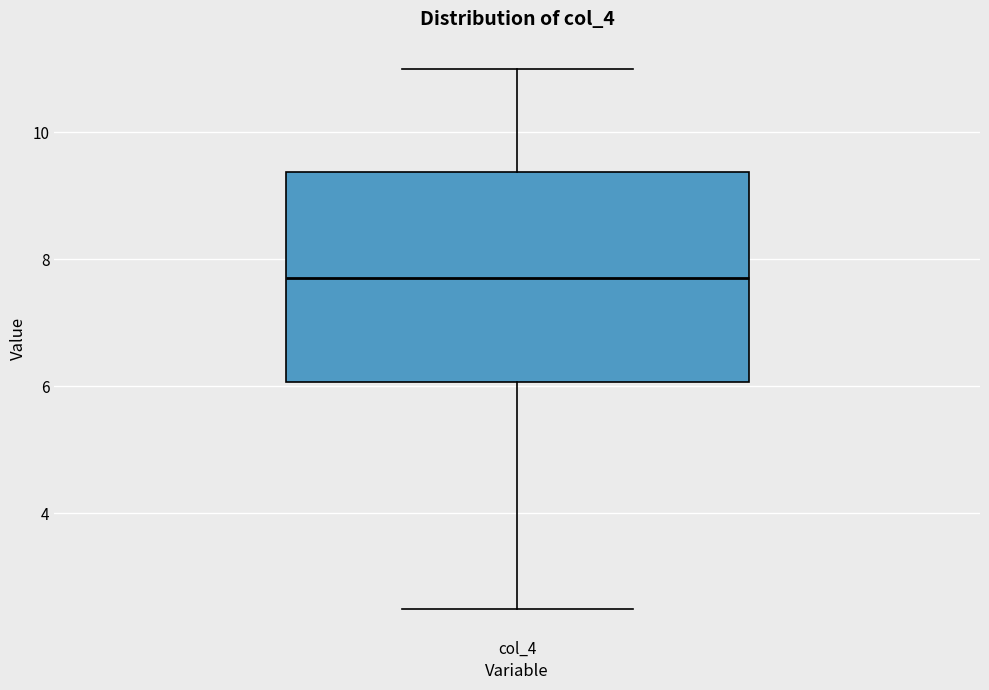

Where is the lower edge of the box for col_4 on the y-axis? The values are not printed on the chart, so give them approximately, as read against the axis.

6.0